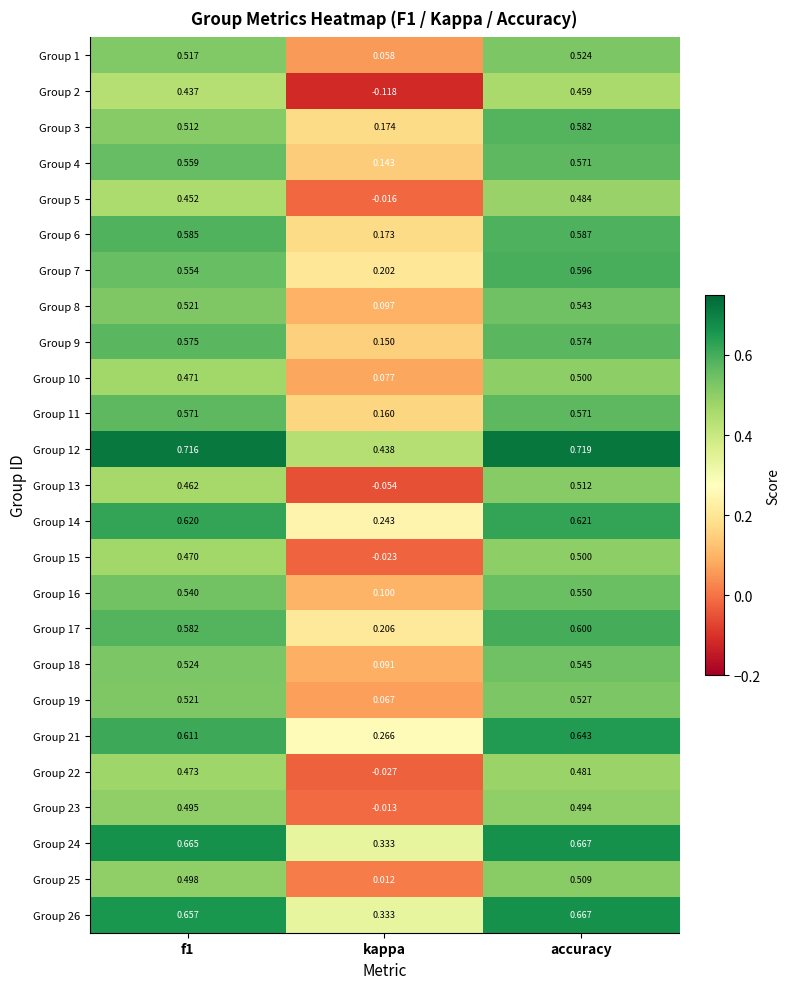

Which category has the lowest value across all series?

kappa